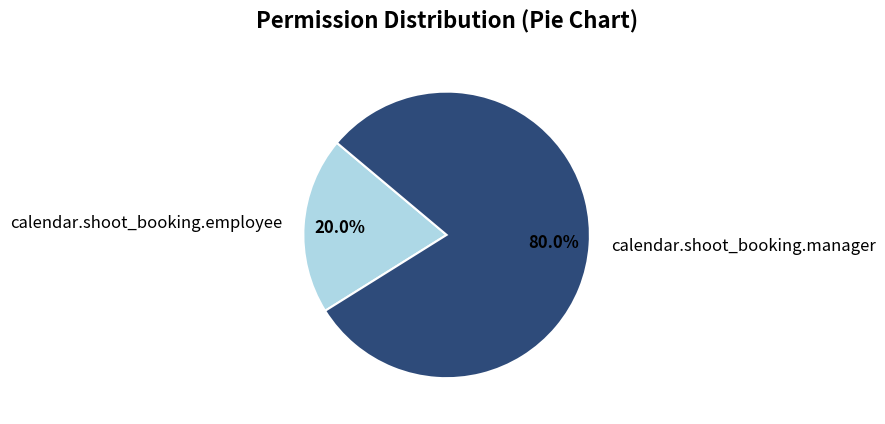

Does any single category account for the majority?

Yes